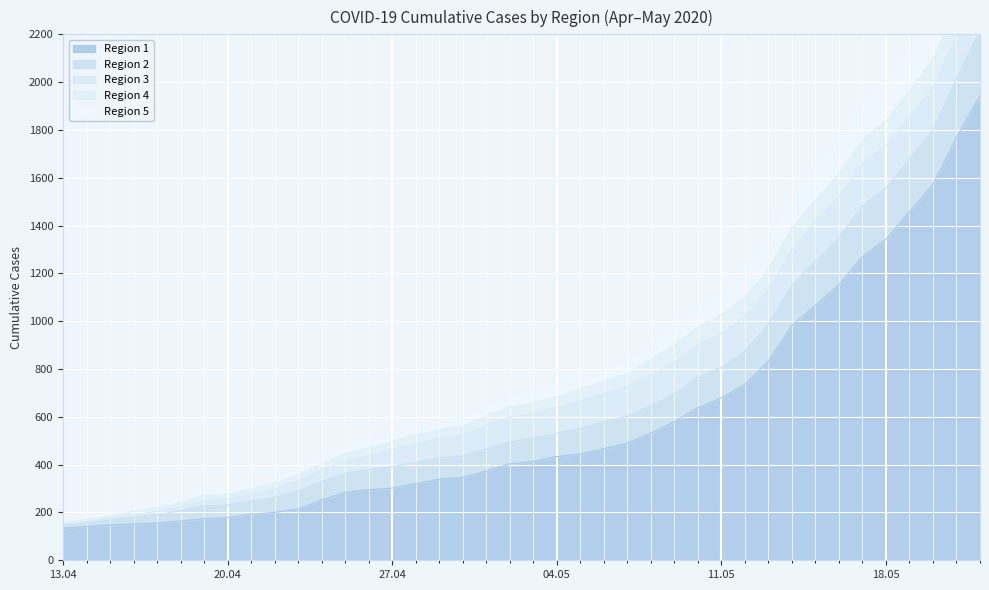

What is the highest value of the Region 1 series?

1942